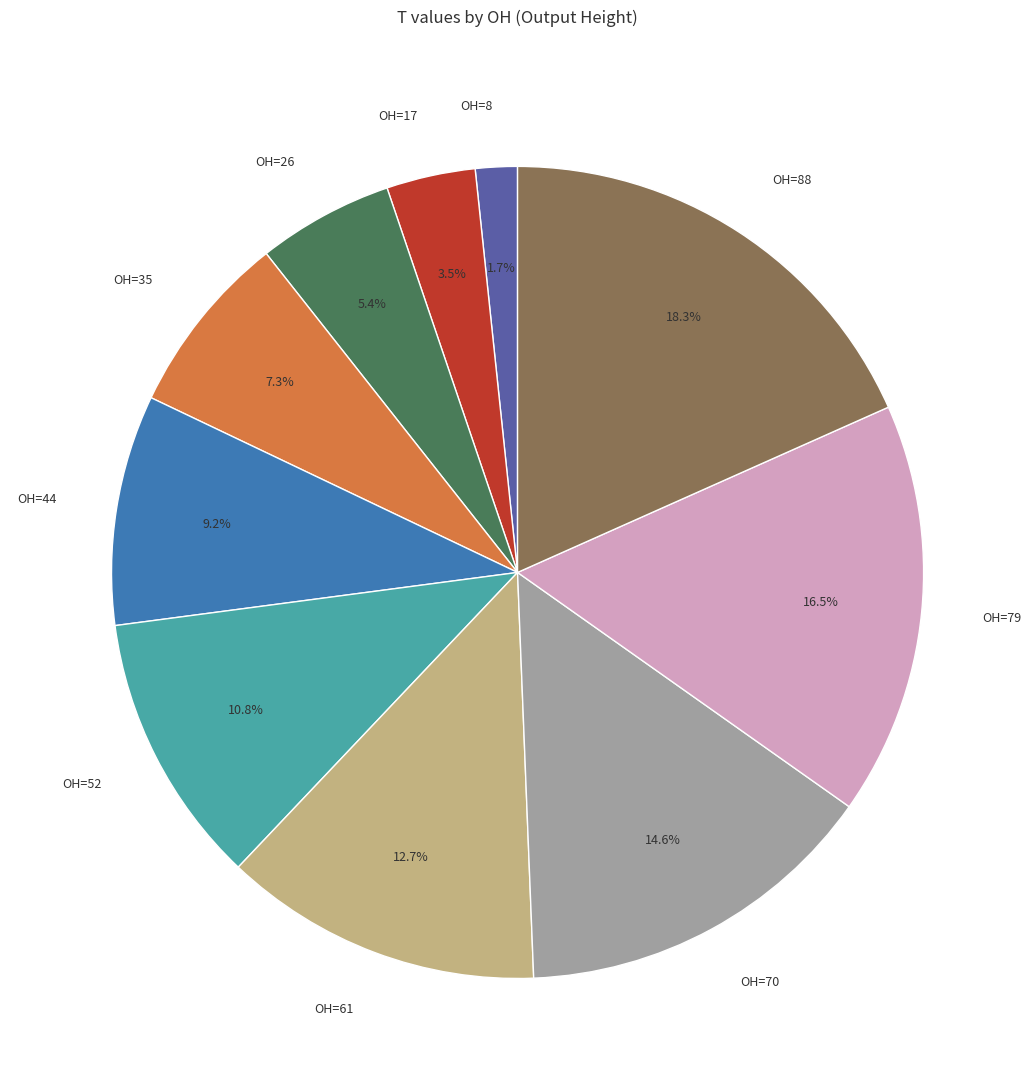

Between OH=8 and OH=79, which is larger?

OH=79